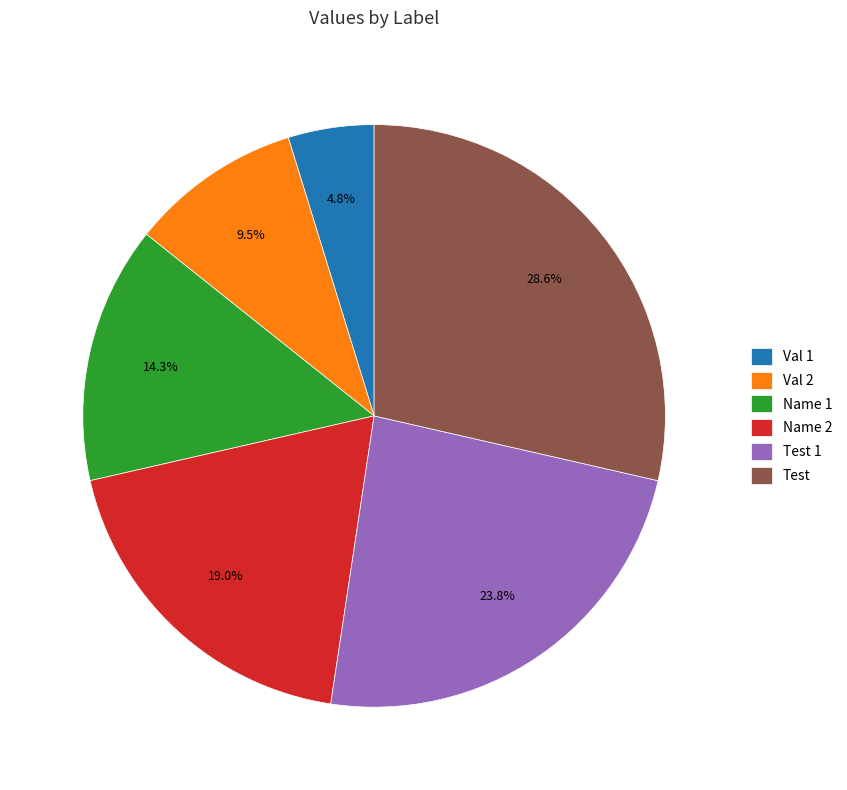

Rank the categories by value from highest to lowest.

Test, Test 1, Name 2, Name 1, Val 2, Val 1